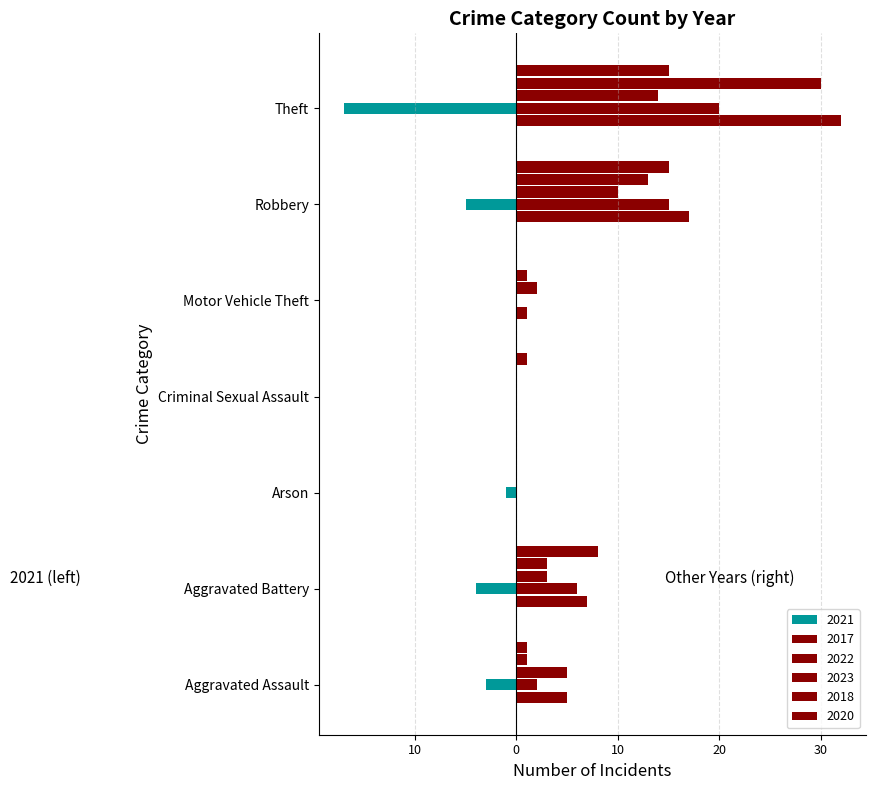

How many values in 2020 are above zero?

5